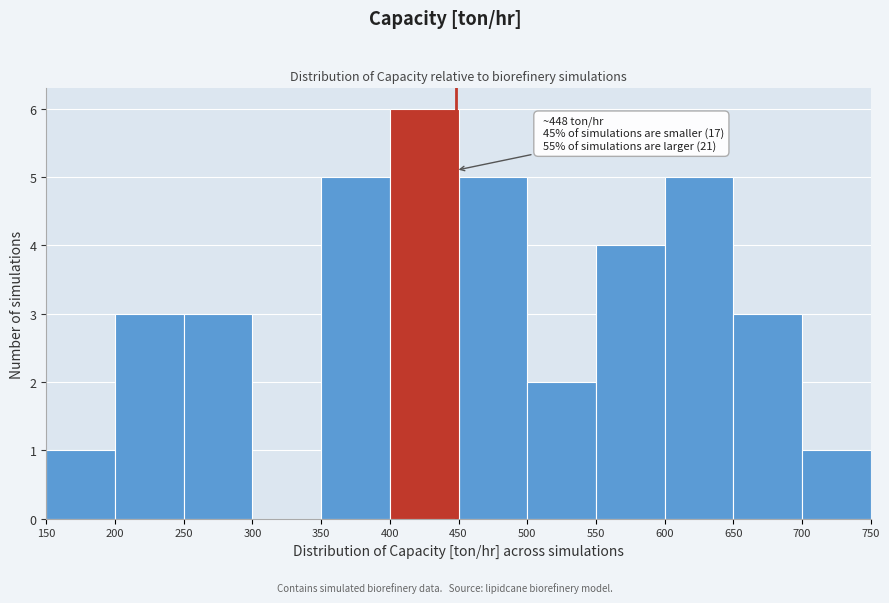

Which range on the x-axis has the tallest bar?

400 to 450